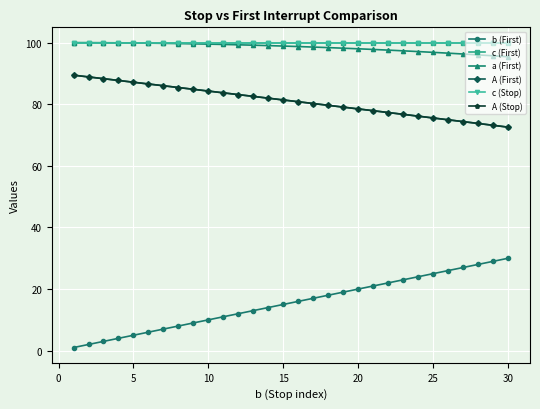

Which series has the largest range (max minus min)?

b (First)